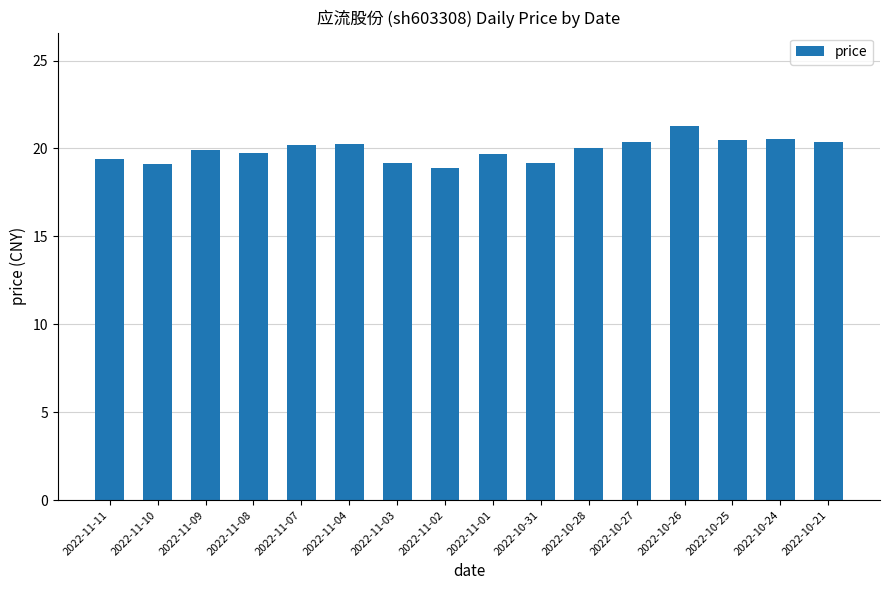

The value at 2022-11-07 is 20.2. True or false?

True